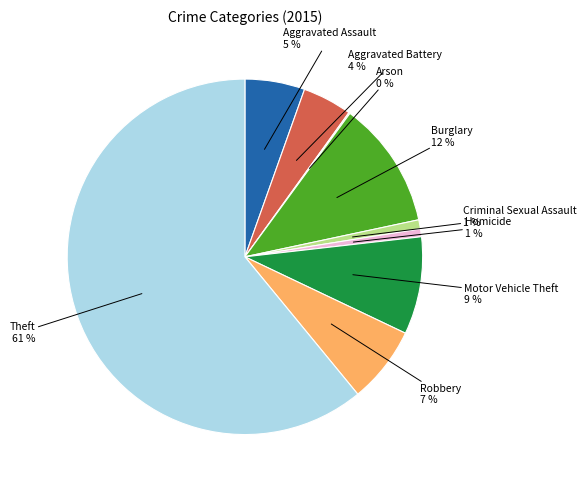

To the nearest percent, what is the average slice percentage?

11%